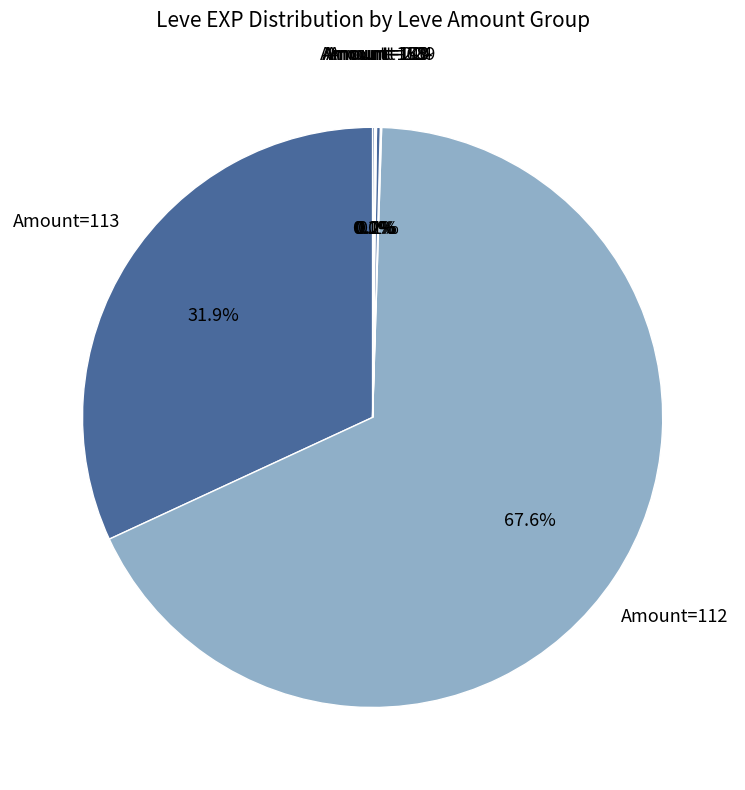

Does Amount=113 represent more than half of the total?

No